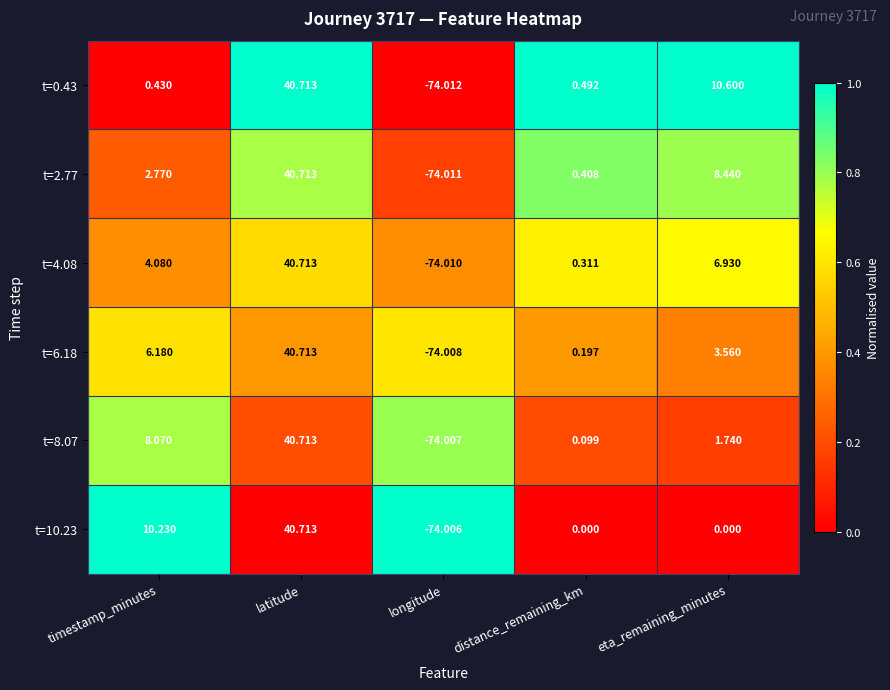

Rank the categories by t=2.77 value from highest to lowest.

latitude, eta_remaining_minutes, timestamp_minutes, distance_remaining_km, longitude